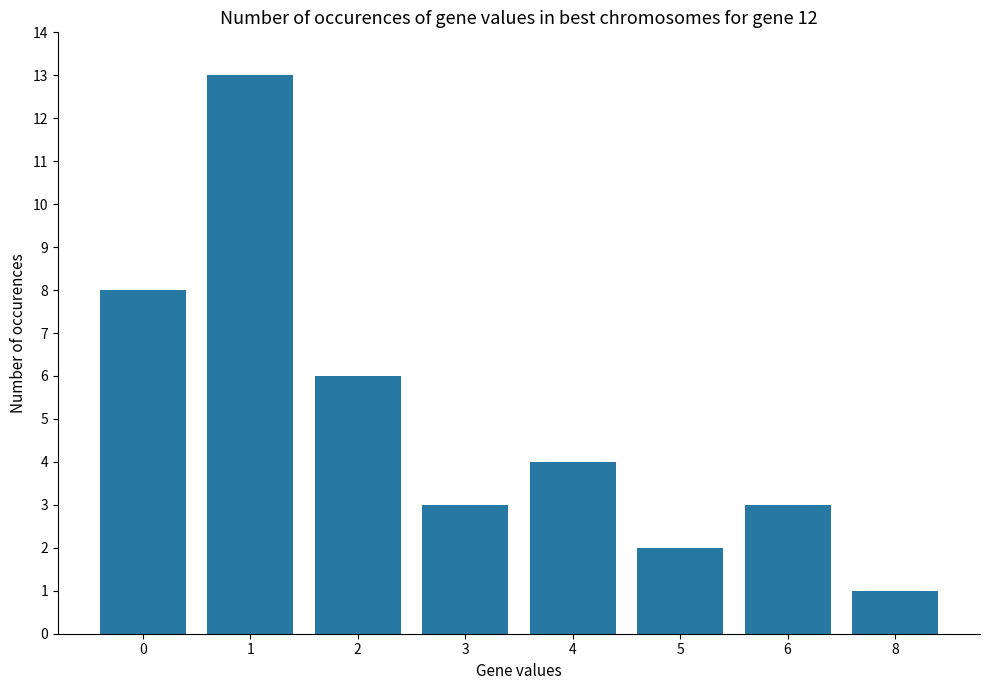

What is the value of the 5th bar from the left?

4